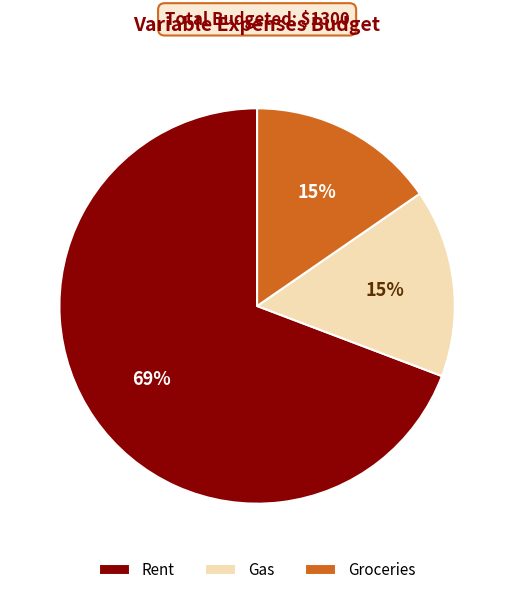

To the nearest percent, what is the combined percentage of Groceries and Rent?

85%